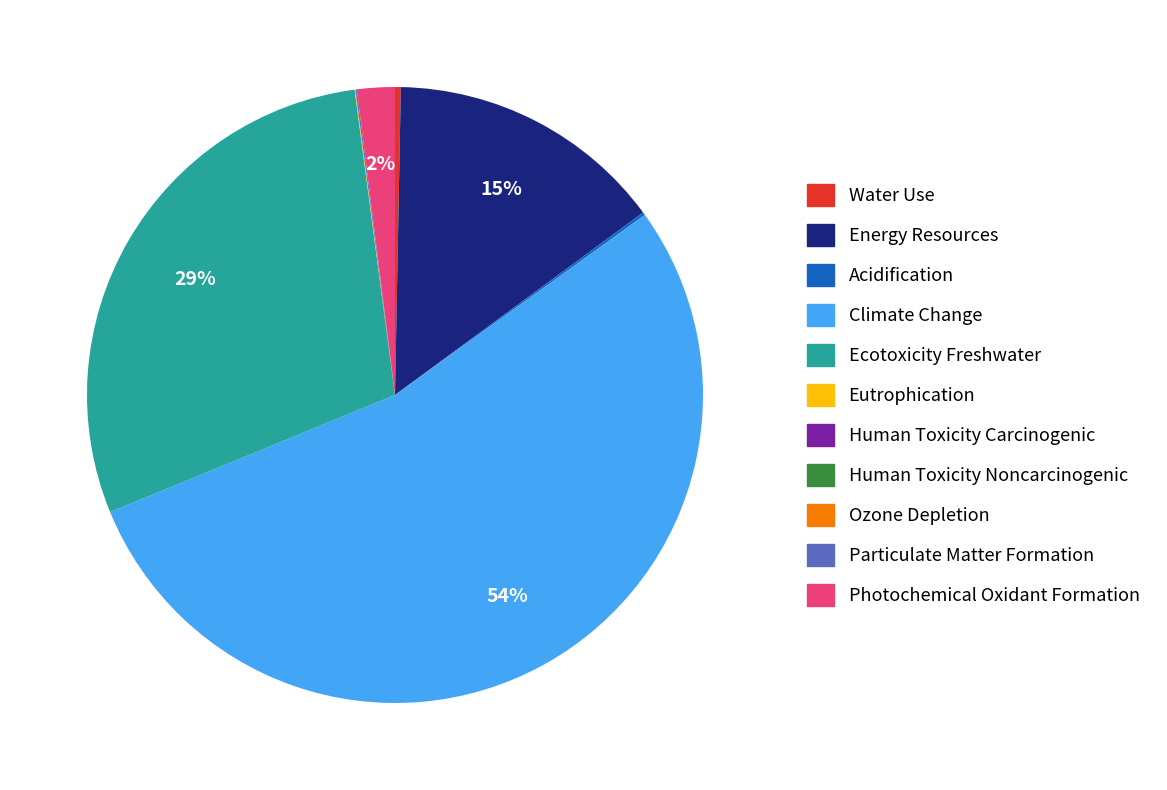

Is Climate Change the majority of the pie?

Yes